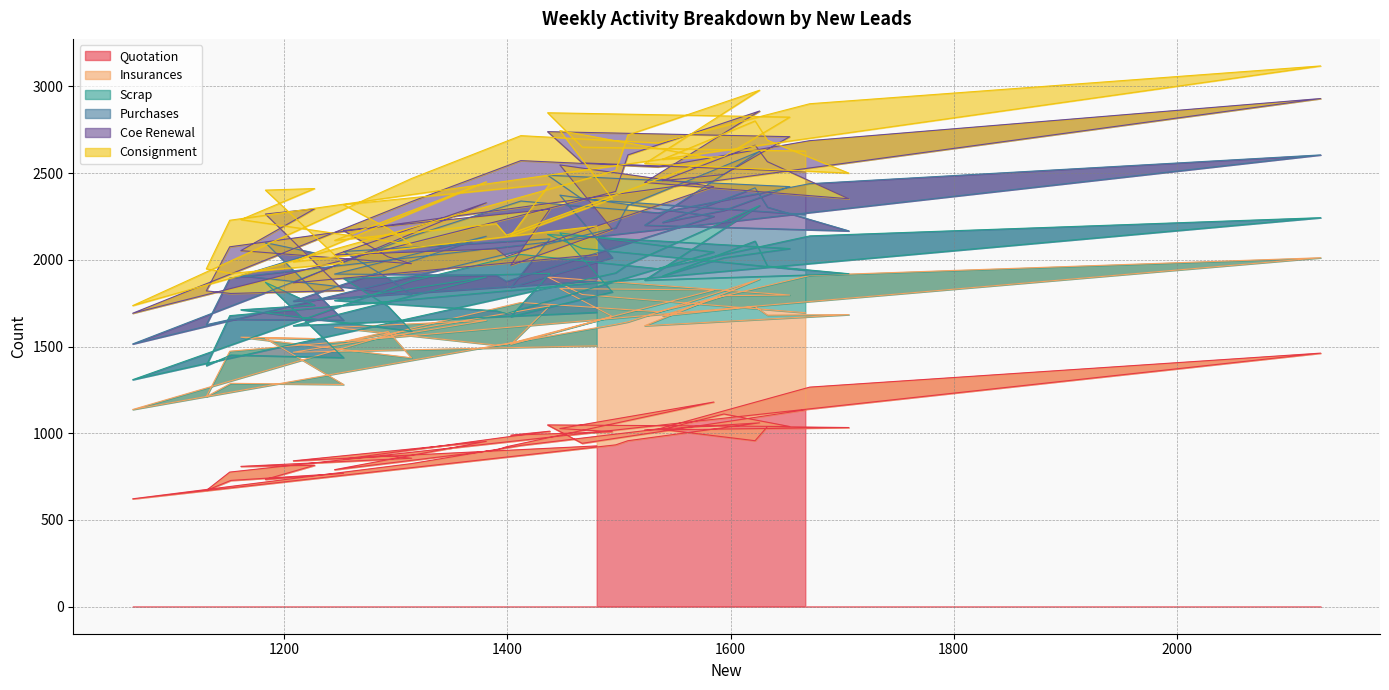

In Insurances, how many points are lower than both neighbors (excluding endpoints)?

13